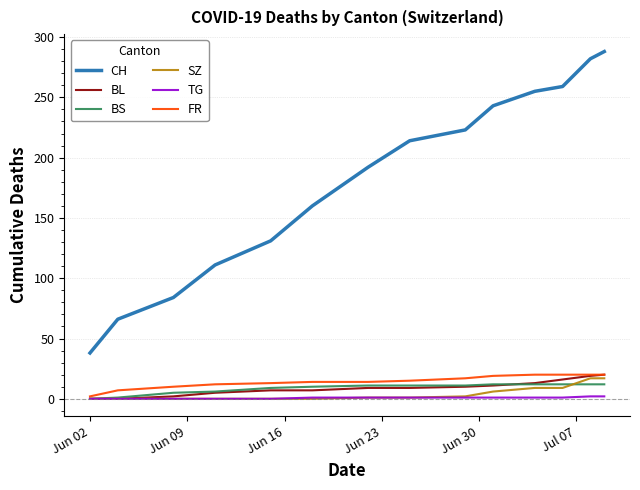

Does the chart display data point markers on the line(s)?

No